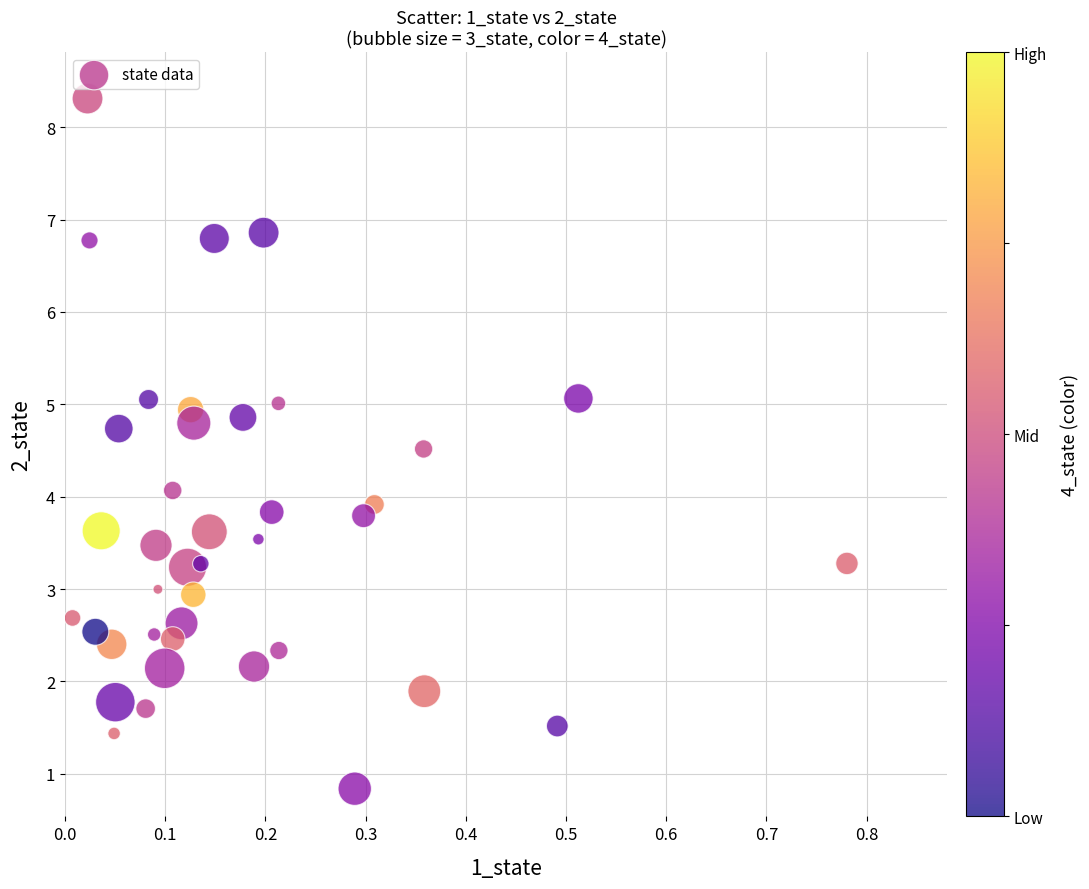

What is the range of Y values (max minus min)?

7.5